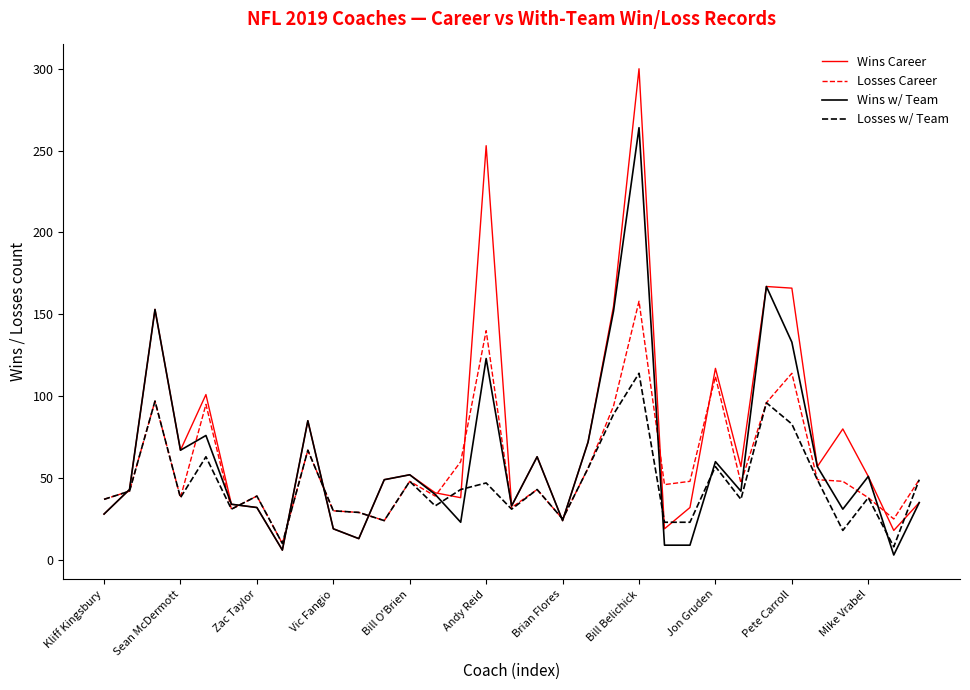

How many categories are shown in the chart?

33